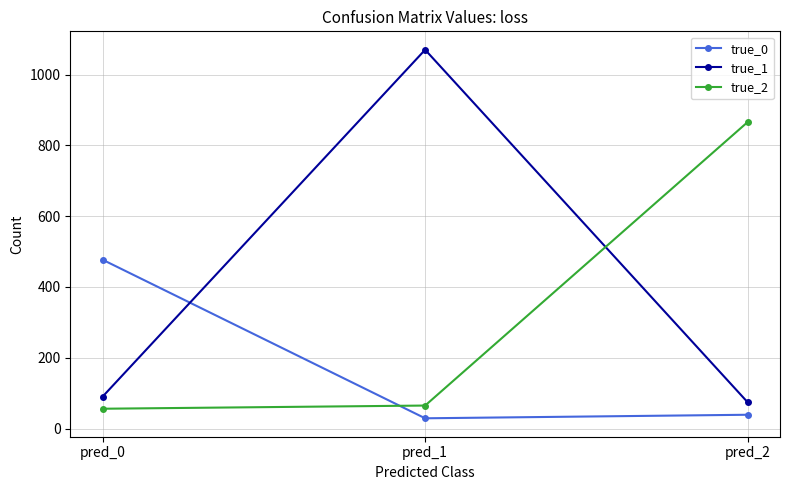

Where is true_1 nearest to the value 572?

pred_0